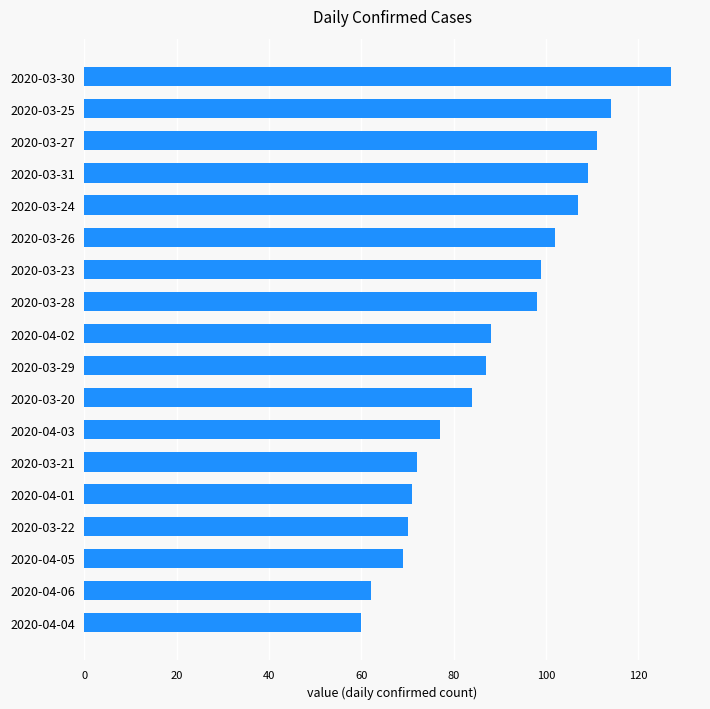

How many categories are shown in the chart?

18